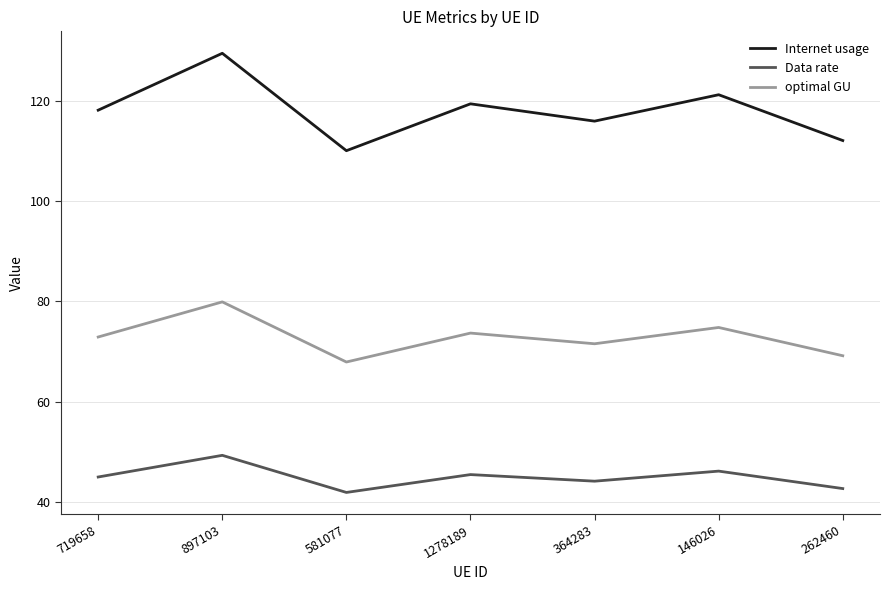

True or false: optimal GU has a value of 110.1 at 1278189.

False